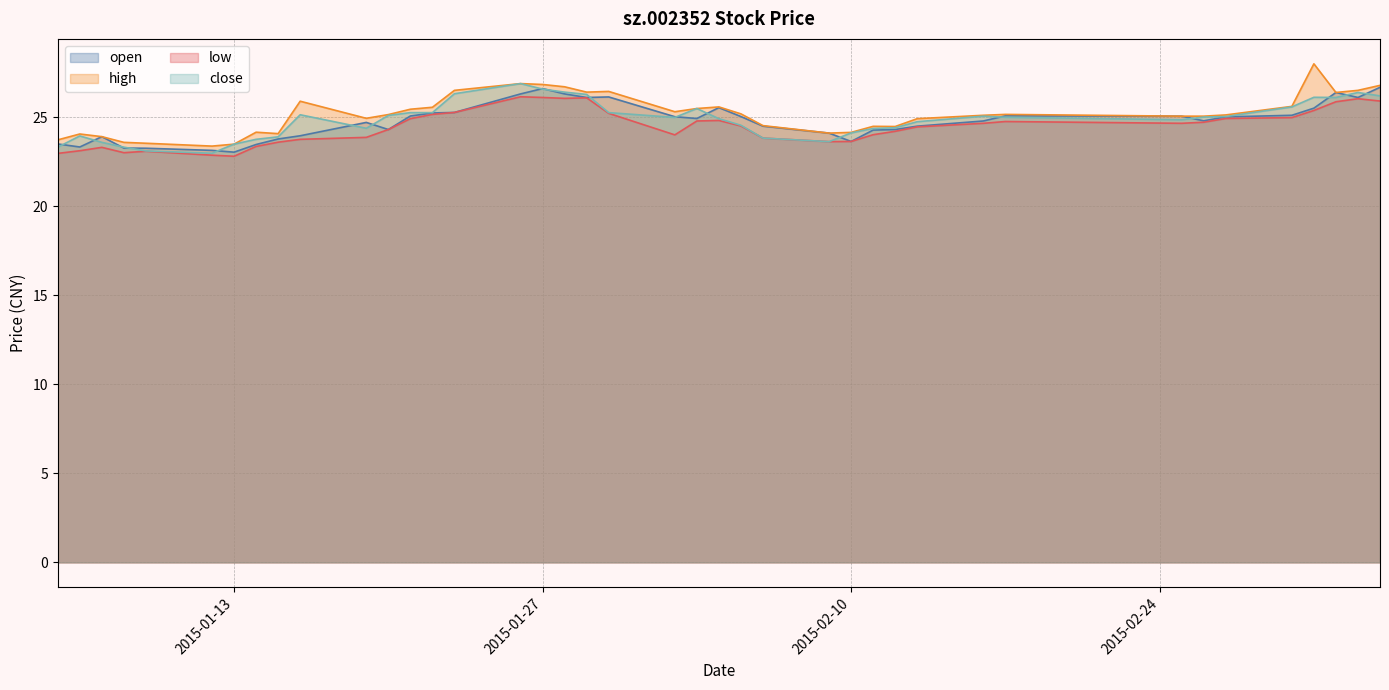

At how many categories does at least one series exceed 26?

10